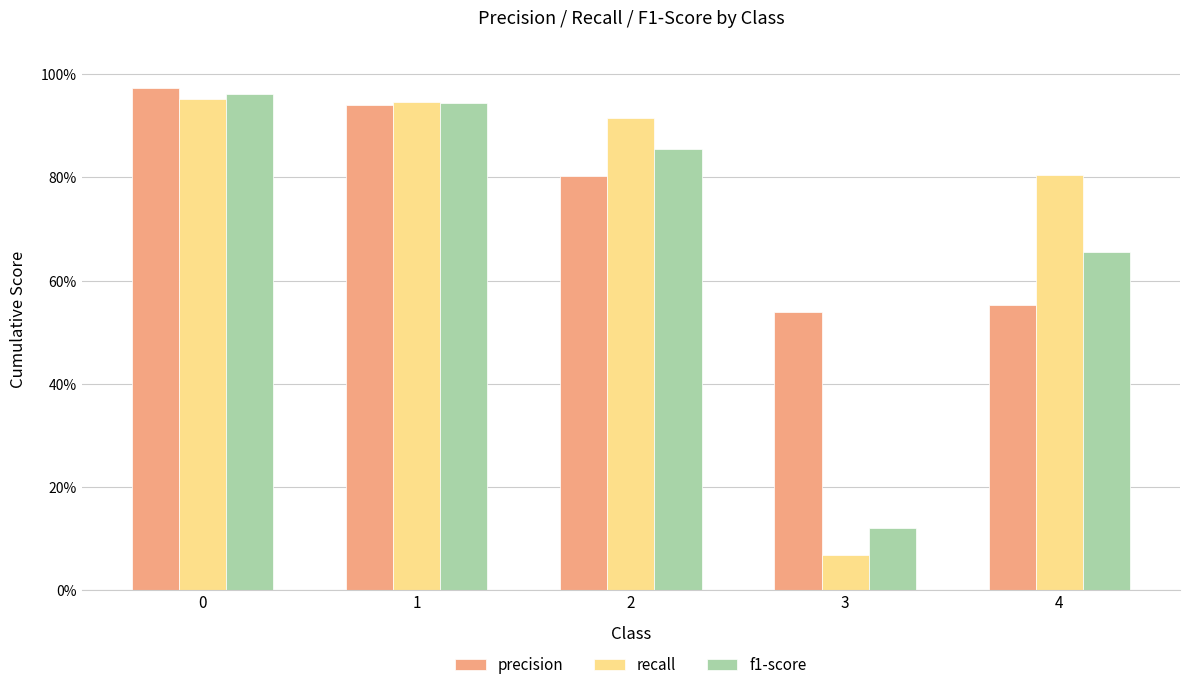

What are all the series names shown in the legend?

precision, recall, f1-score